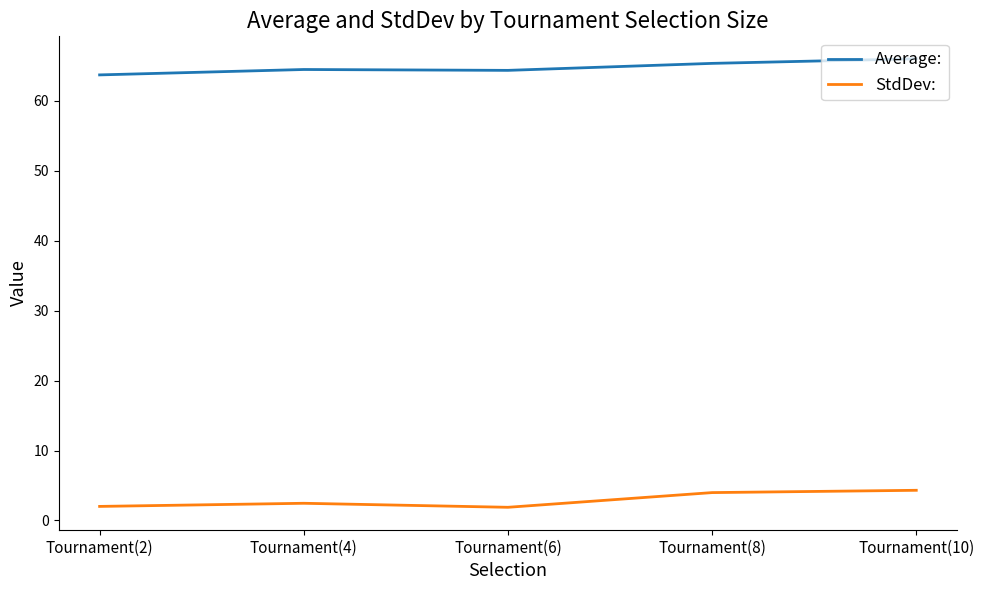

What are all the series names shown in the legend?

Average:, StdDev: